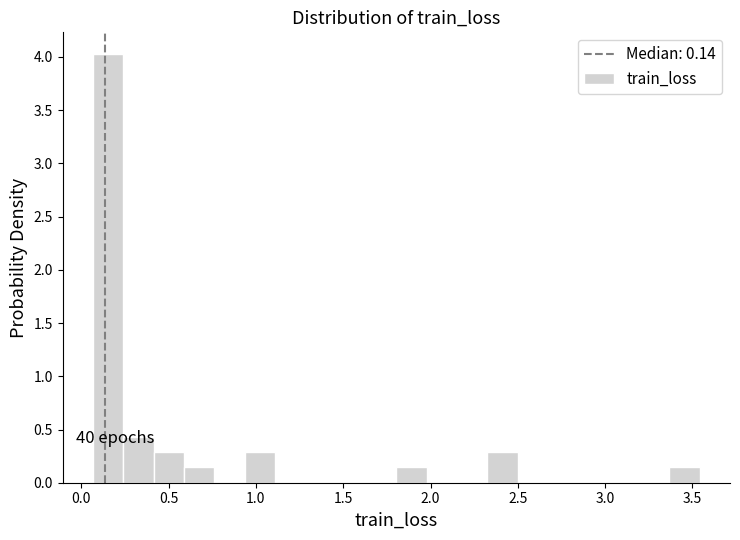

Around what value on the x-axis is the tallest bar? Give the approximate position of its centre, as read against the axis.

0.15